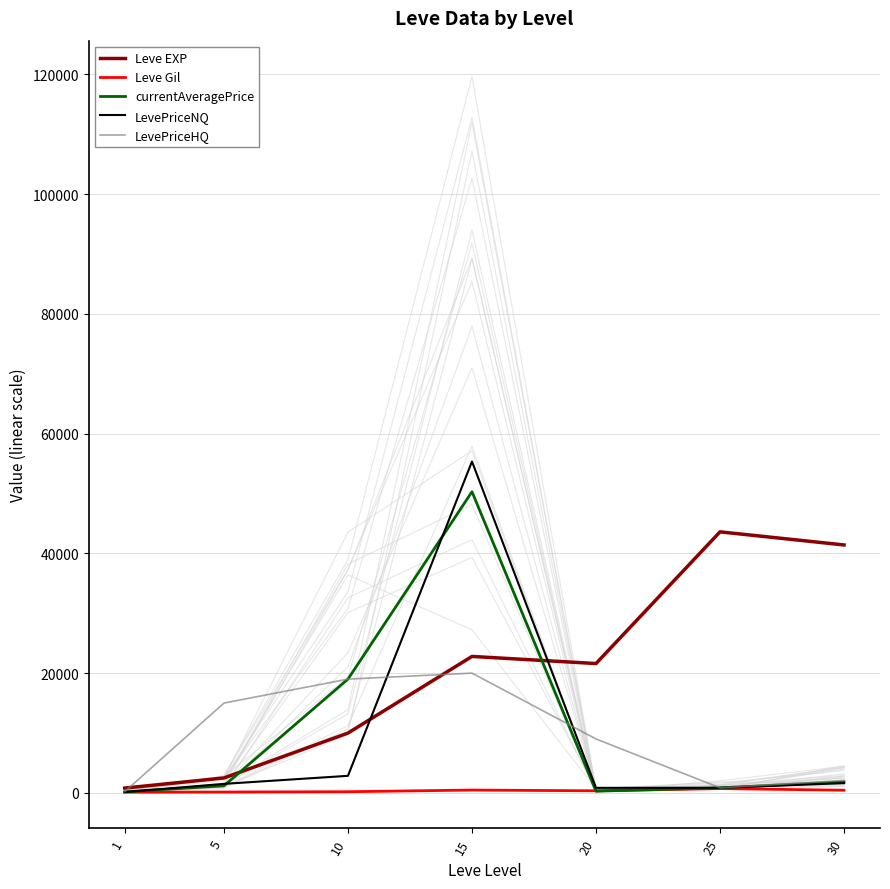

How many lines are shown in the chart?

5